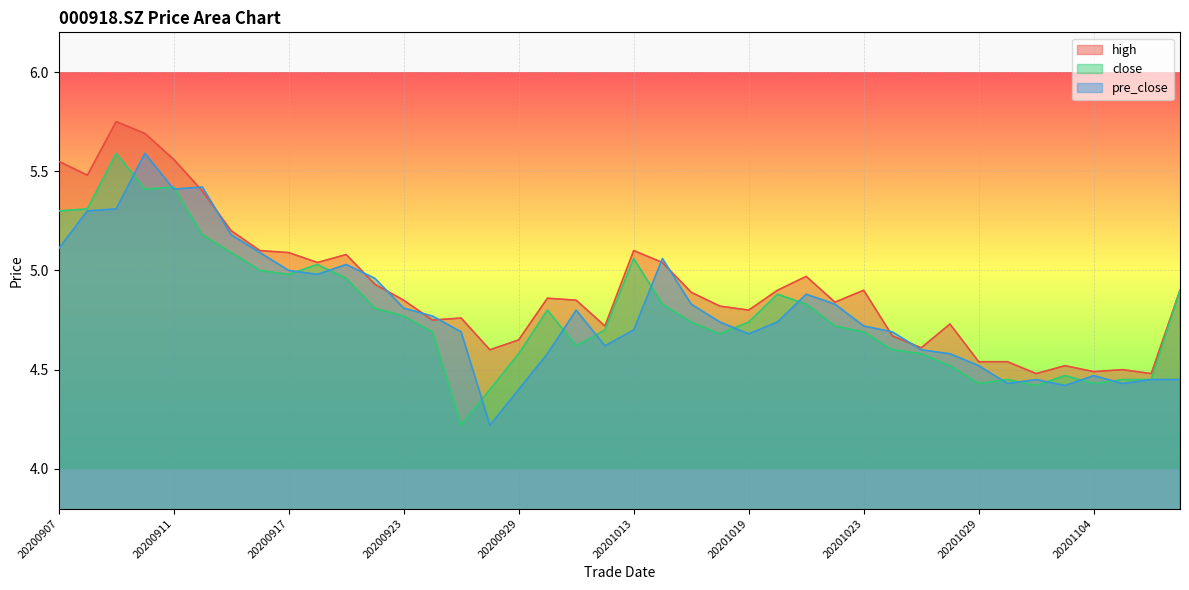

Which has a higher value, 20201014 or 20200921?

20200921